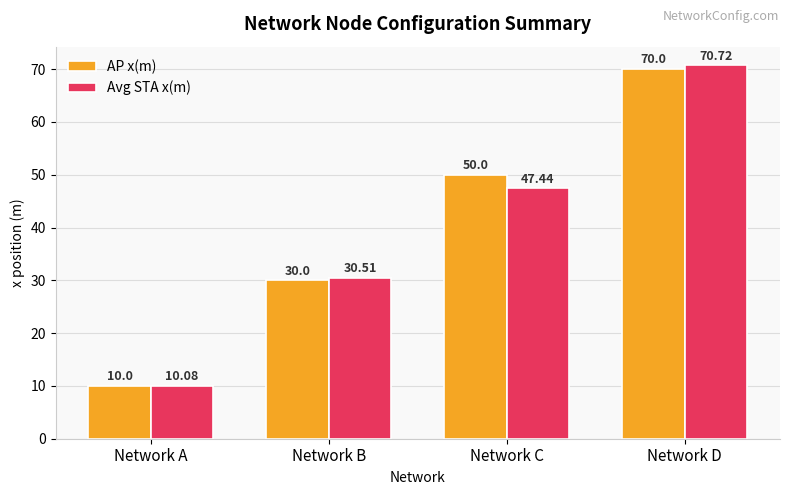

Reading left to right, list all the values displayed in this chart.

AP x(m): Network A=10.0	Network B=30.0	Network C=50.0	Network D=70.0
Avg STA x(m): Network A=10.1	Network B=30.5	Network C=47.4	Network D=70.7